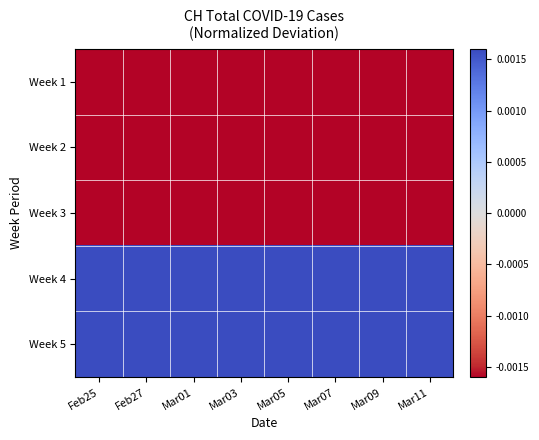

Between Mar05 and Mar11, which series saw the biggest shift?

Week 1